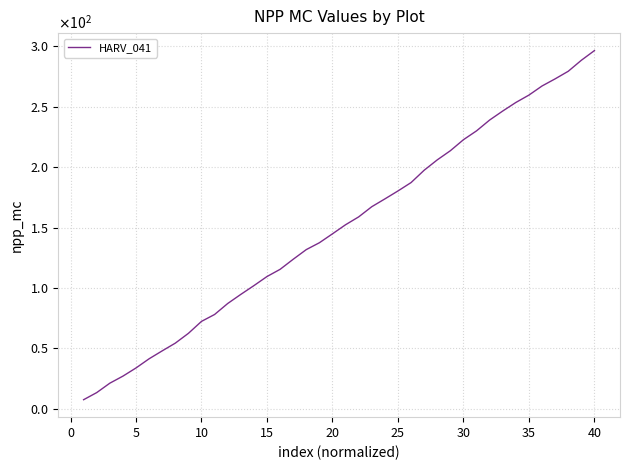

What is the greatest value displayed?

296.3